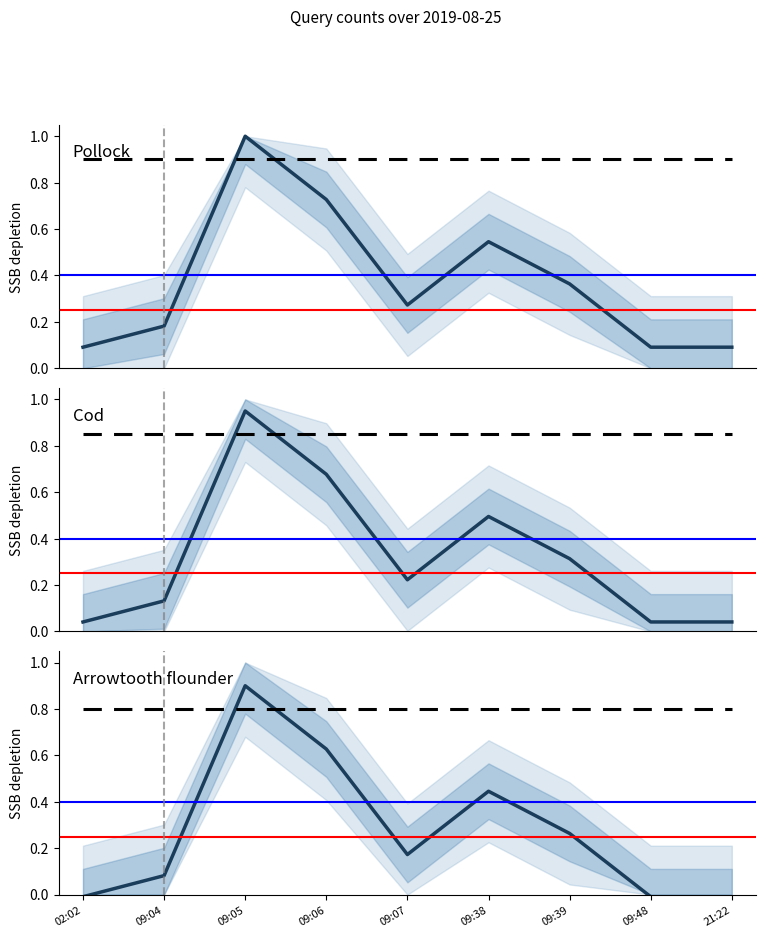

Reading left to right, extract all data points from this chart.

02:02=0.0	09:04=0.1	09:05=0.9	09:06=0.7	09:07=0.2	09:38=0.5	09:39=0.3	09:48=0.0	21:22=0.0